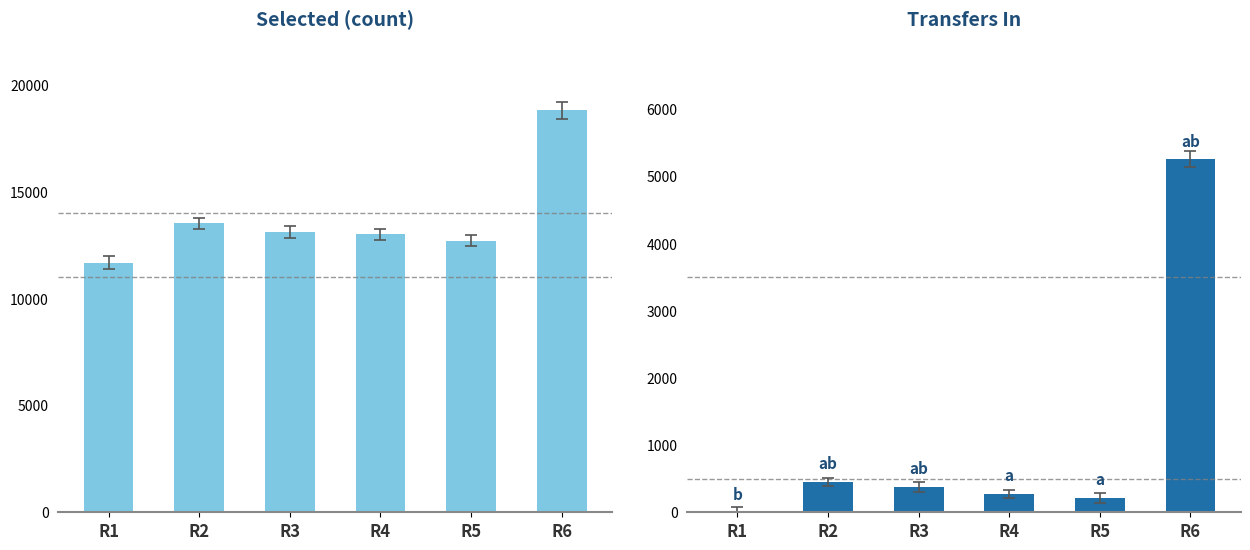

What is the value of the transfers_in bar at the 3rd from the left?

379